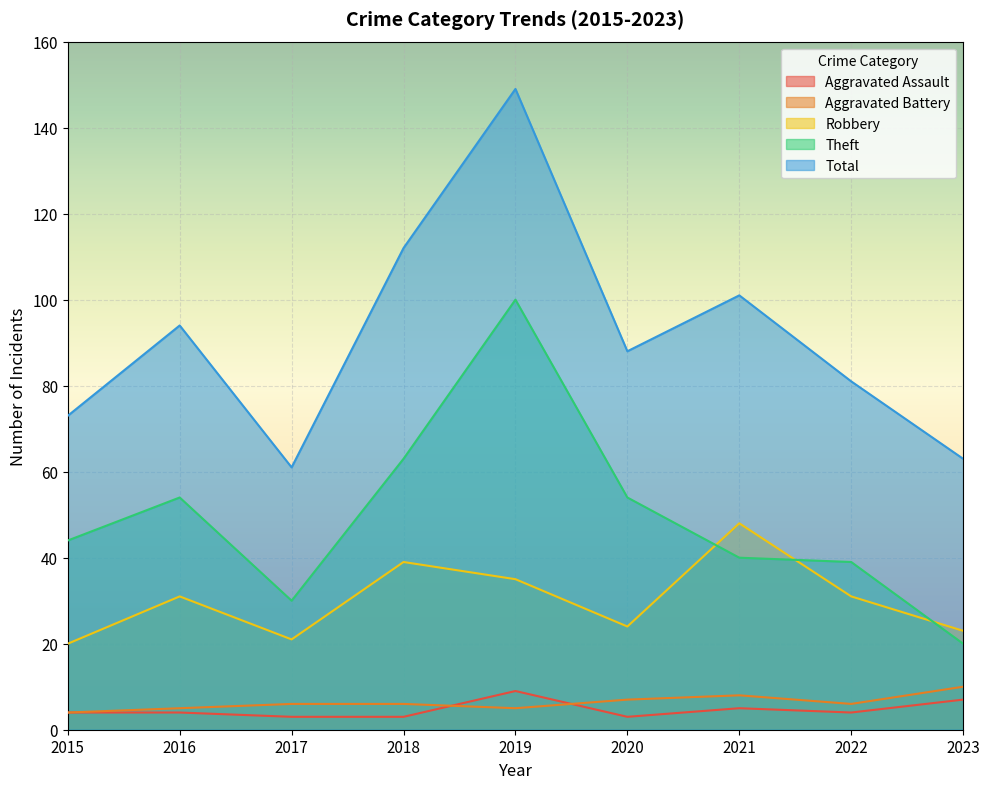

Rank the categories by Theft value from lowest to highest.

2023, 2017, 2022, 2021, 2015, 2016, 2020, 2018, 2019